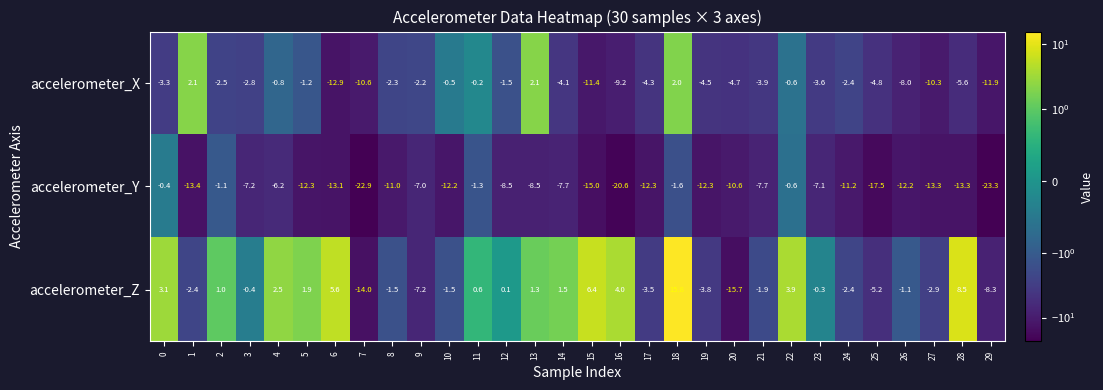

Is it true that accelerometer_Z equals -7.2 at 9?

True